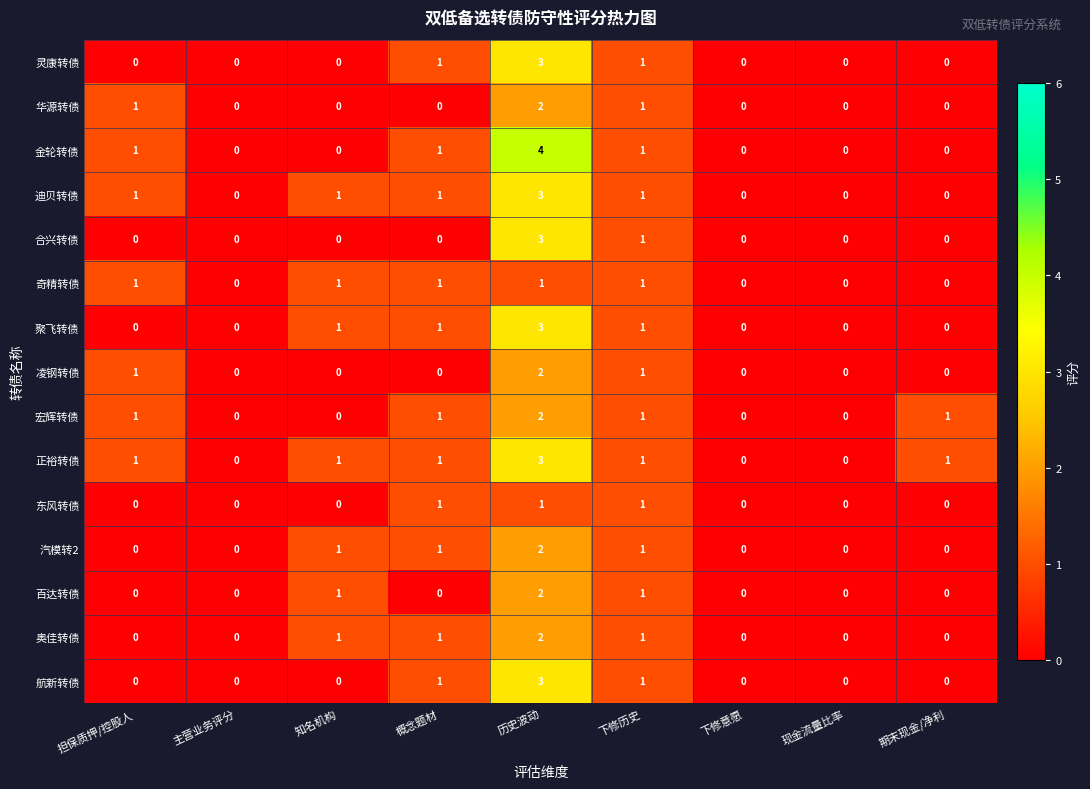

Is it true that 金轮转债 equals 0 at 主营业务评分?

True